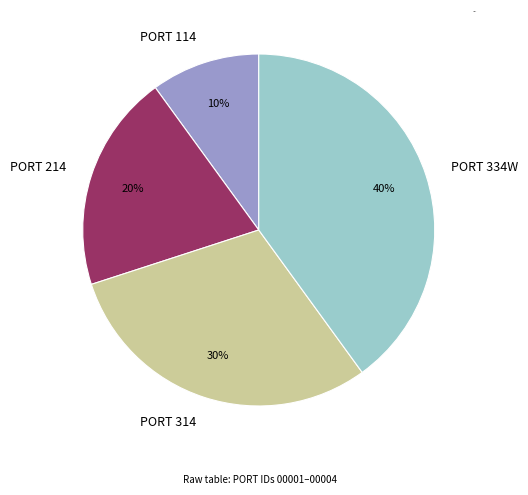

How many slices are in this pie chart?

4